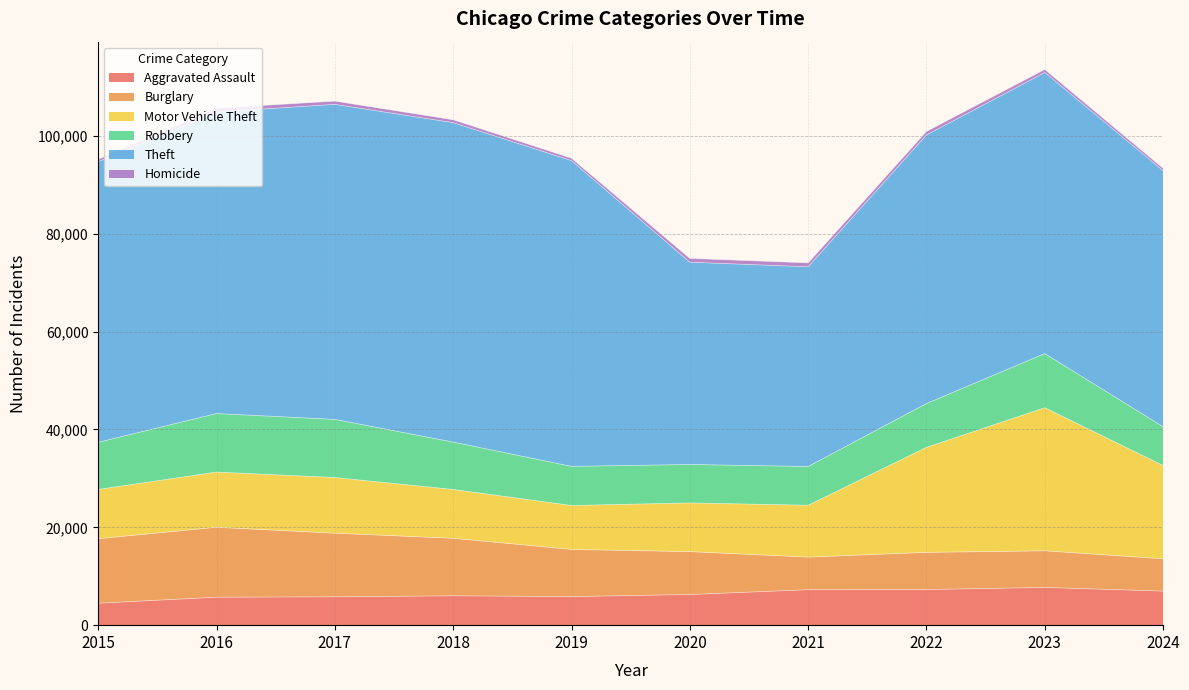

Rank the series by their maximum value, from highest to lowest.

Theft, Motor Vehicle Theft, Burglary, Robbery, Aggravated Assault, Homicide